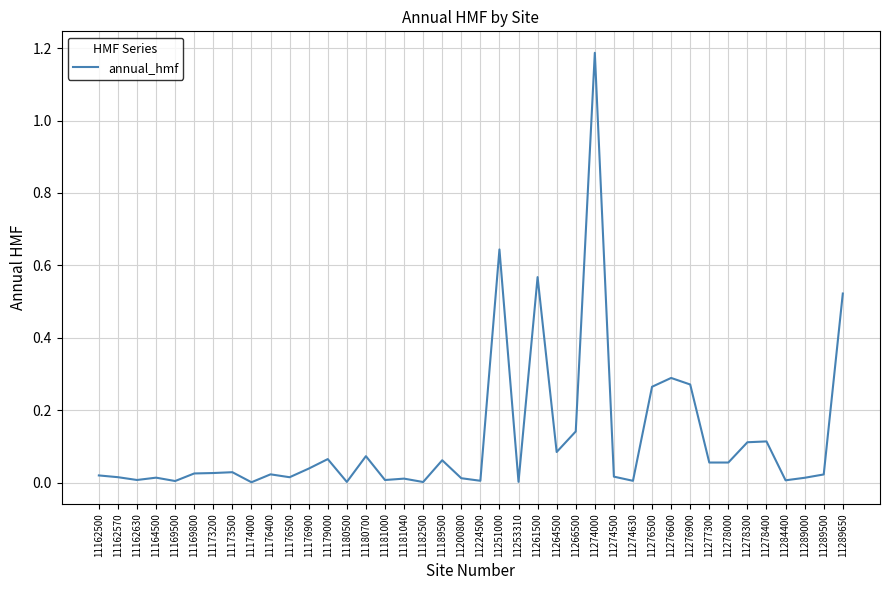

The chart shows a value of 0.0 at 11200800. True or false?

True